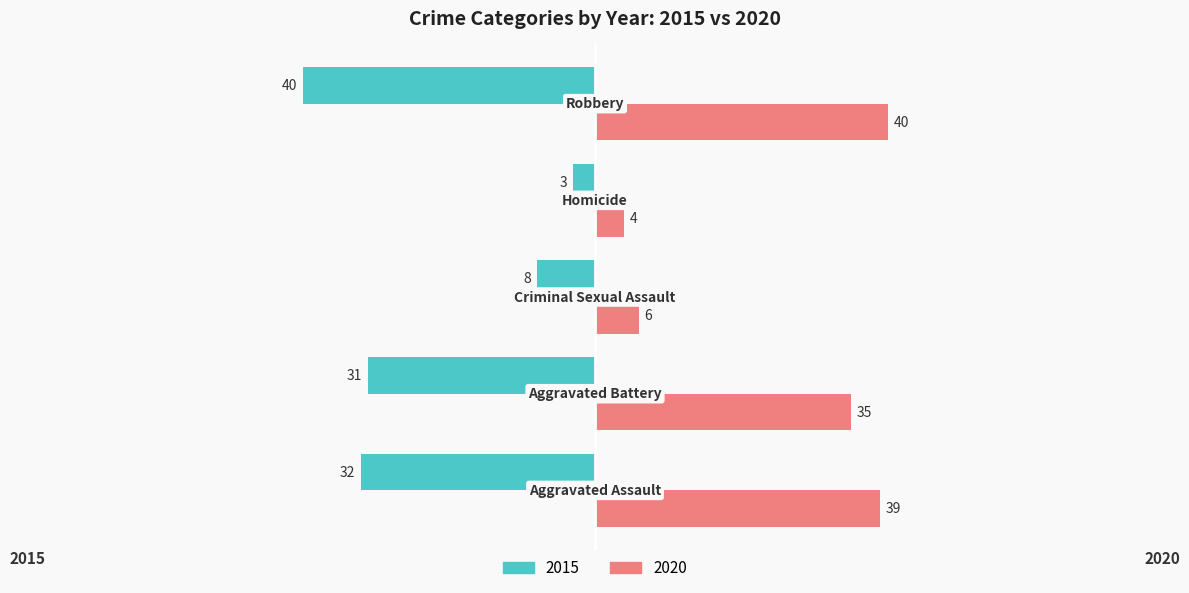

List the series in order of their peak value, highest first.

2020, 2015